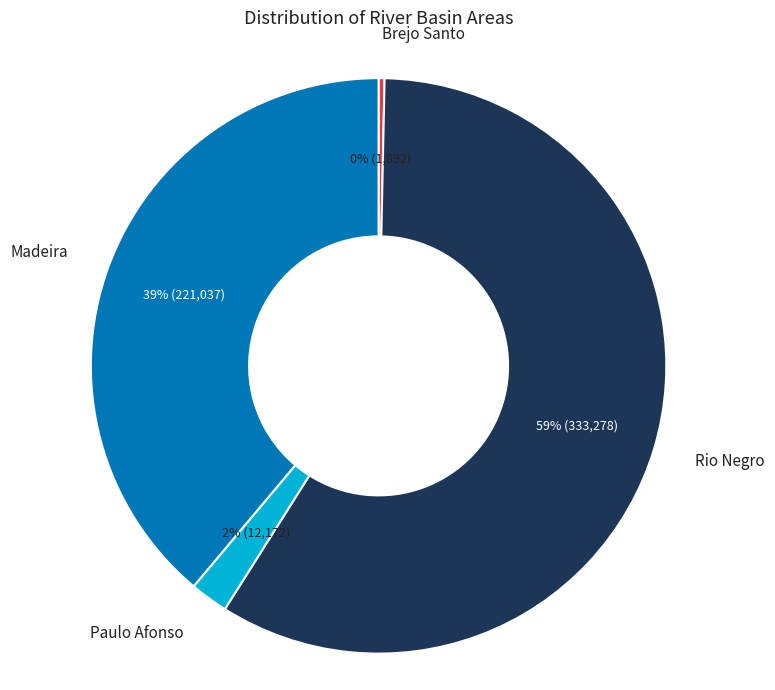

Does any single category account for the majority?

Yes